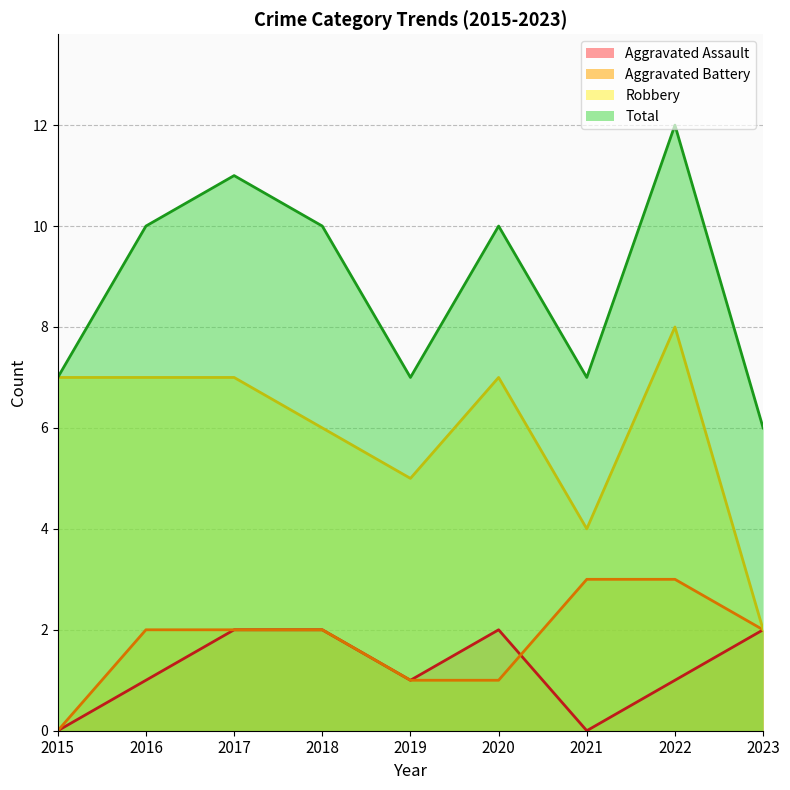

At which category does Aggravated Assault reach its first local peak?

2020